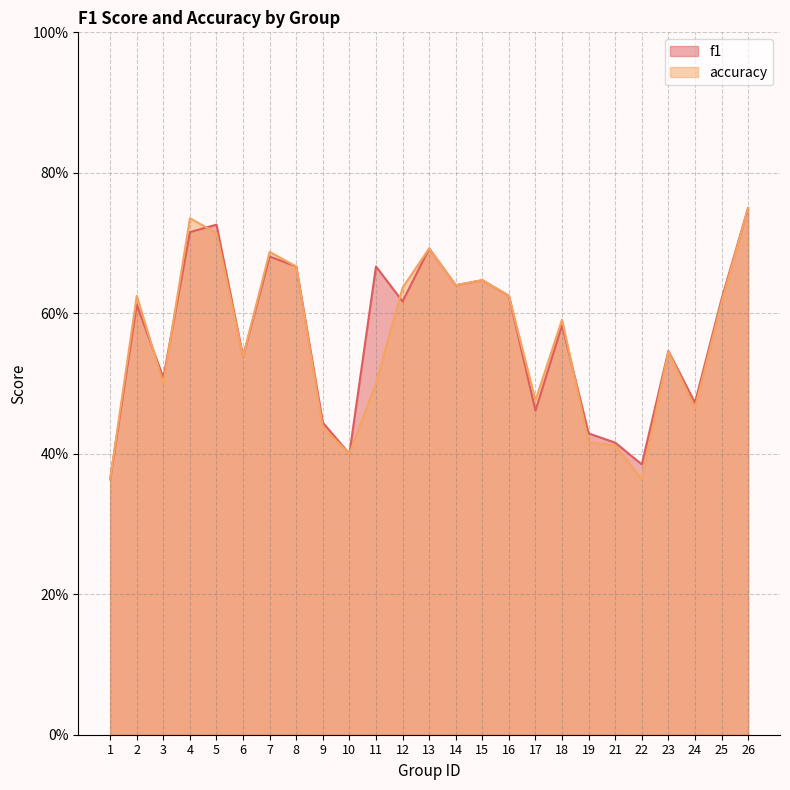

How many interior local valleys does the accuracy series have?

7